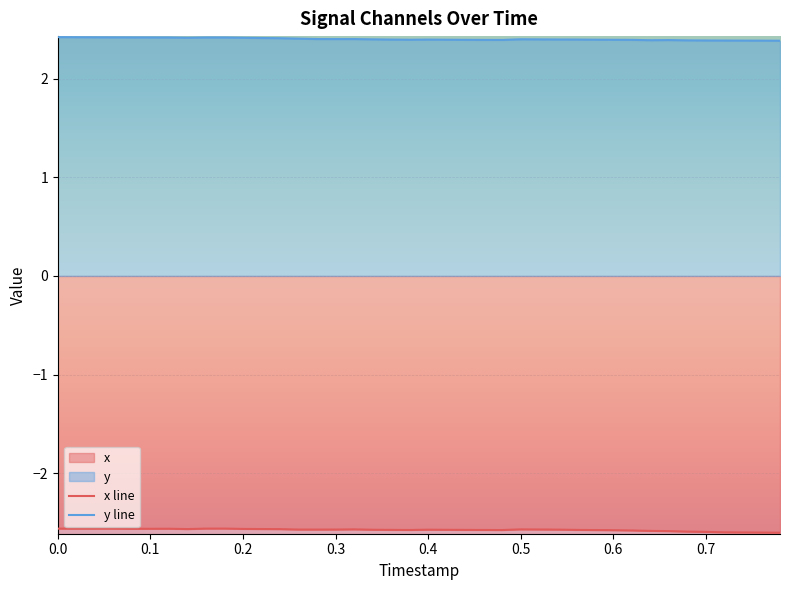

True or false: y line and x line intersect in this chart.

False